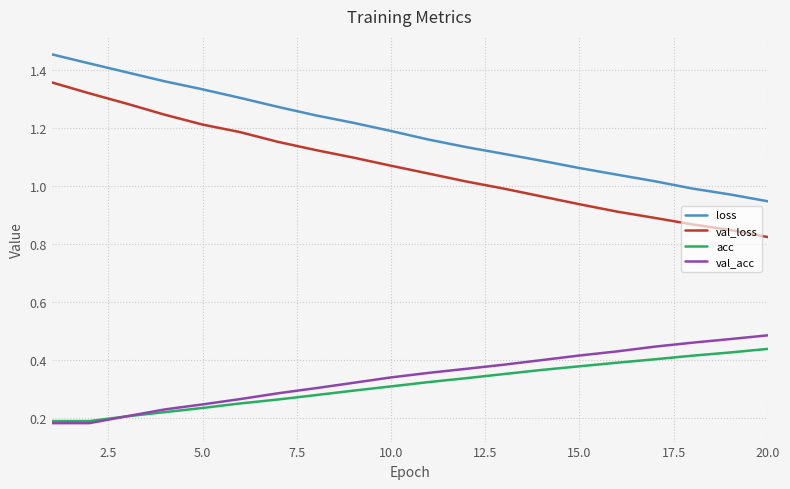

True or false: val_acc and loss cross at least once.

False